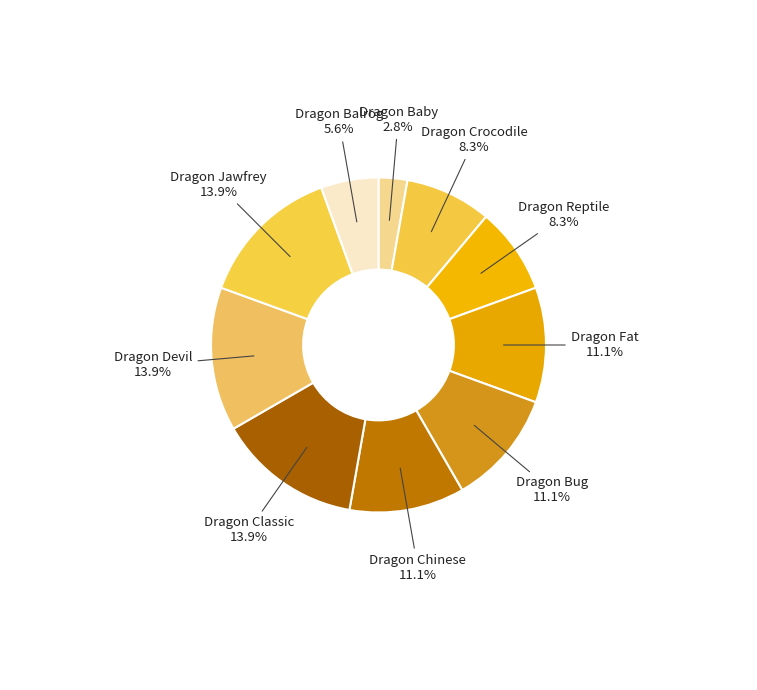

What is the largest slice in the pie chart?

dragon_classic